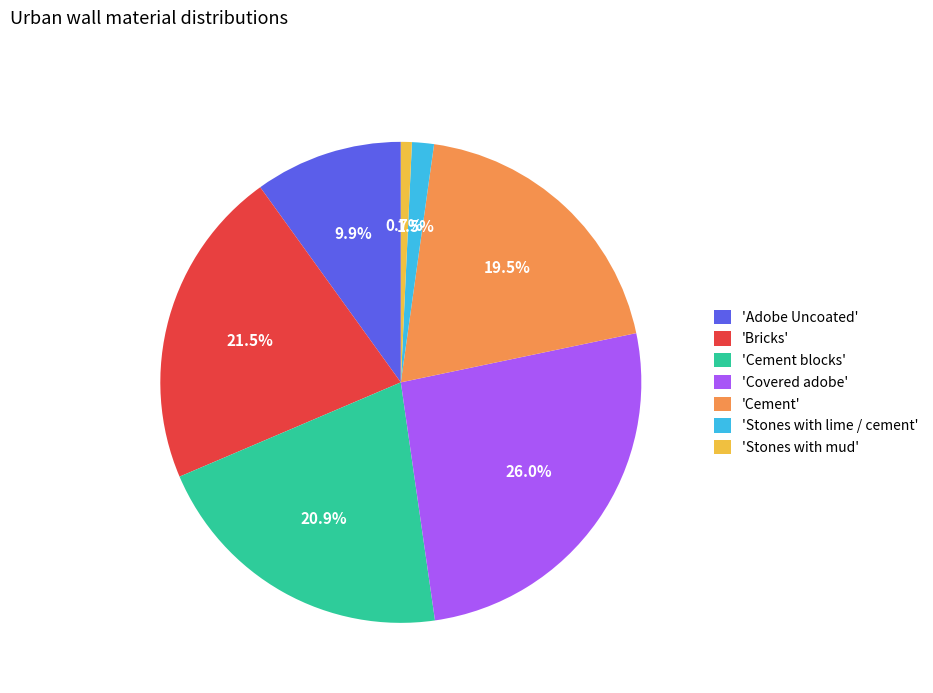

Which slice is the smallest?

'Stones with mud'